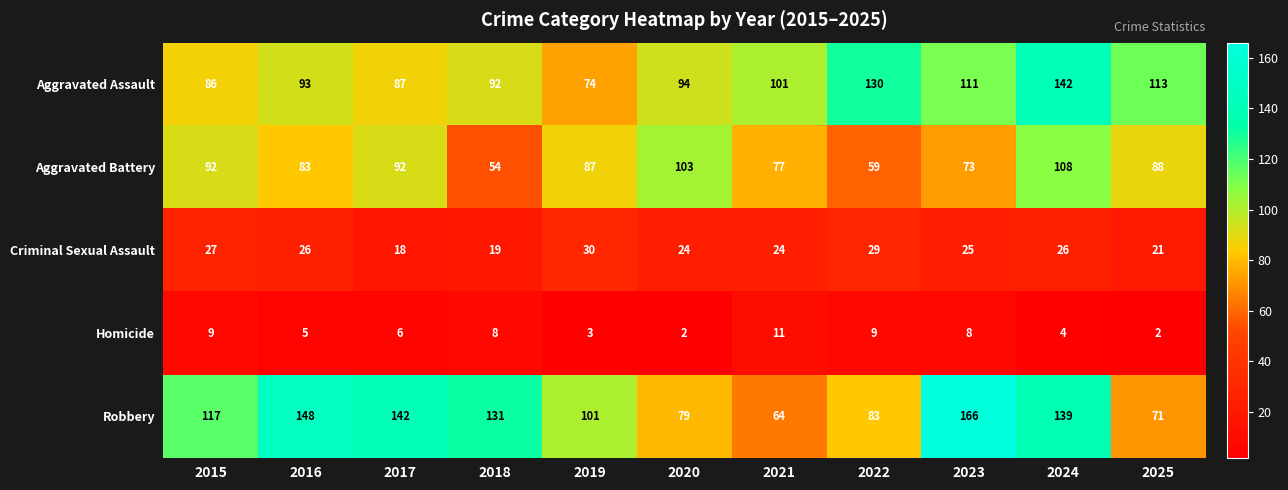

At which category is the sum across all series the highest?

2024